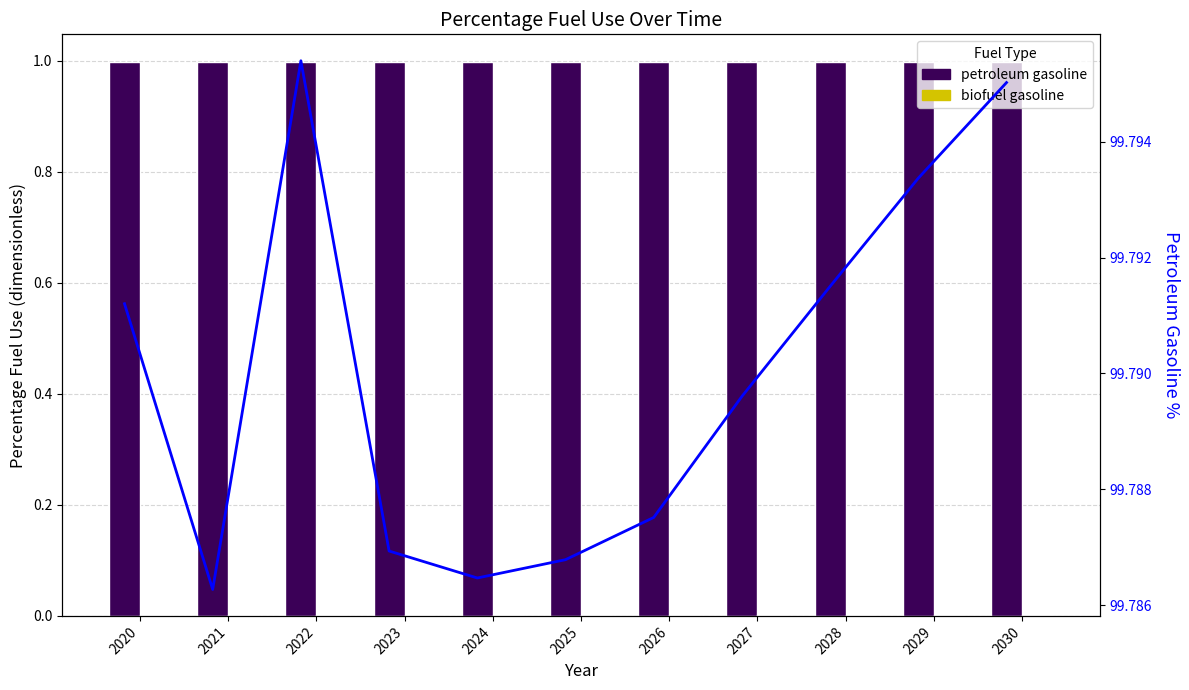

What is the sum of all petrol % trend values?

1097.7